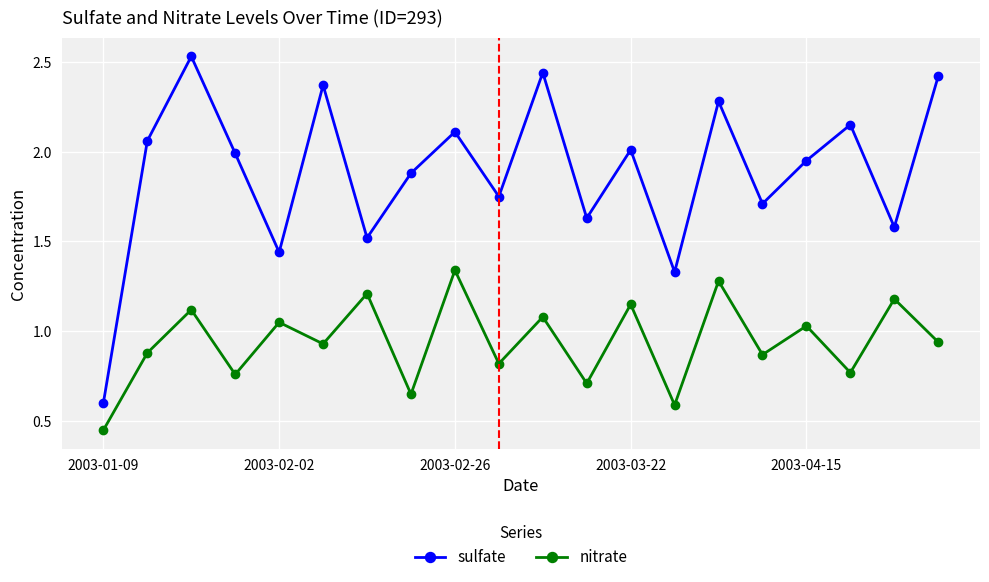

In sulfate, how many points are higher than both neighbors (excluding endpoints)?

7